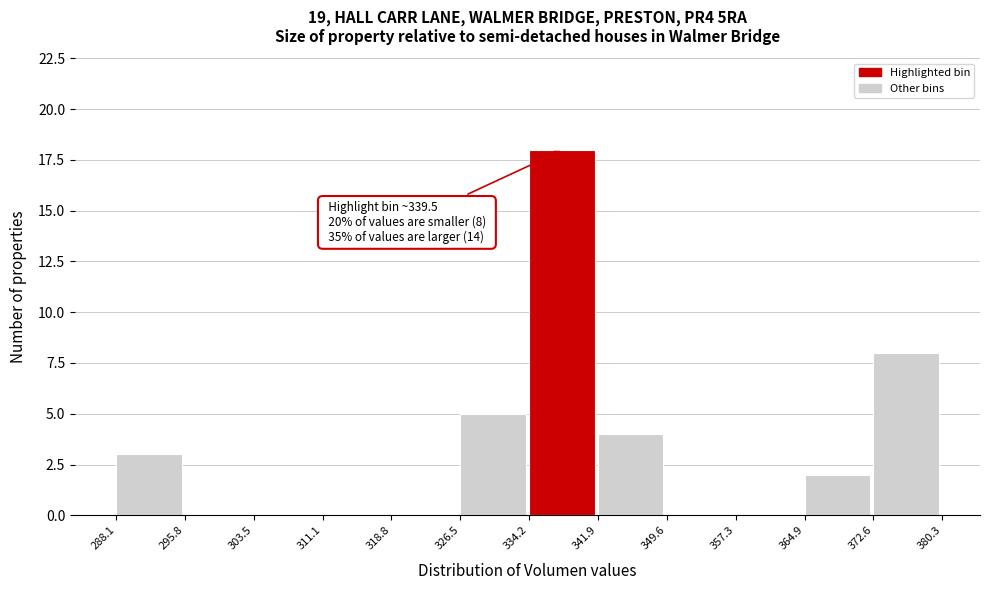

Which range on the x-axis has the tallest bar?

334.2 to 341.9